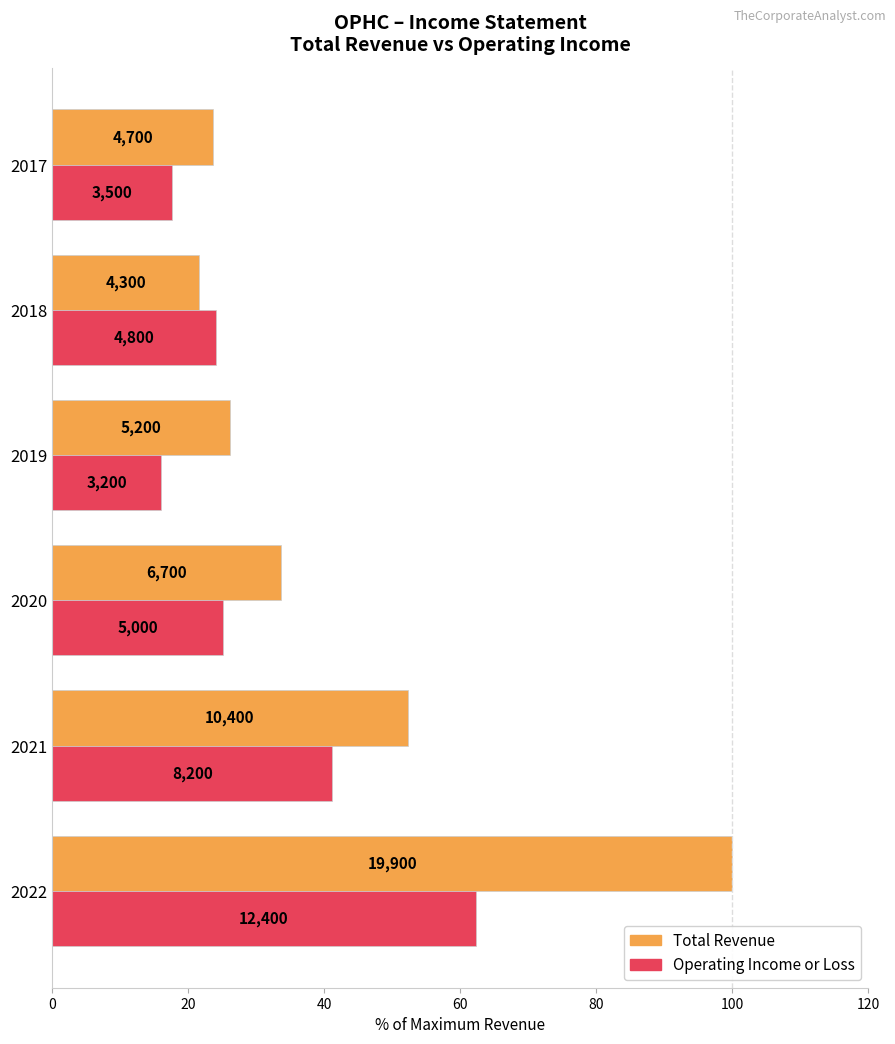

Which series has the largest total across all categories?

Total Revenue